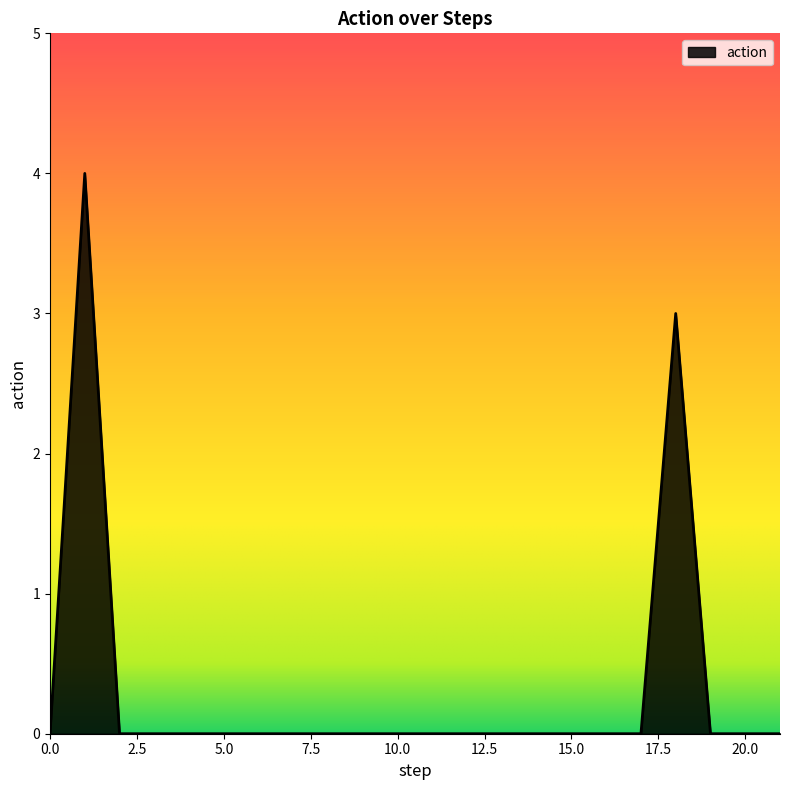

How many values are between 0 and 1?

20